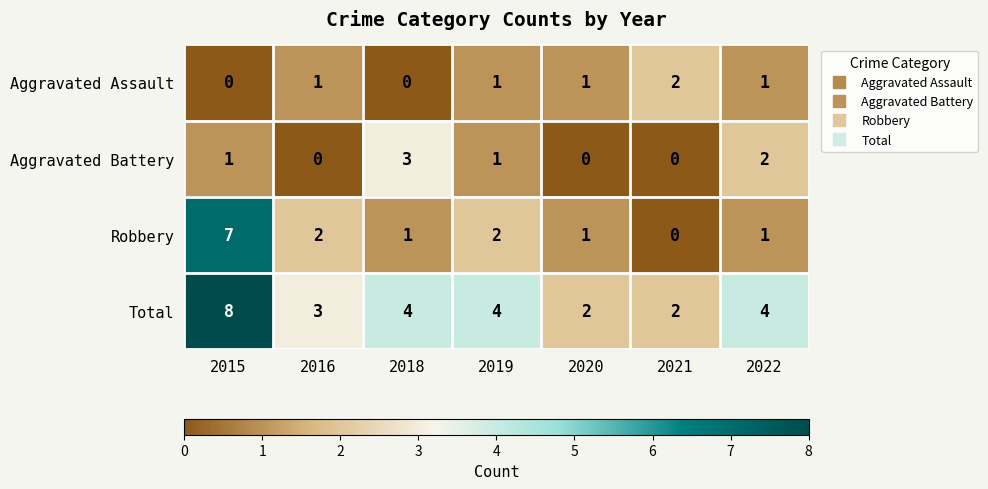

Where does the Total series first go above 4?

2015